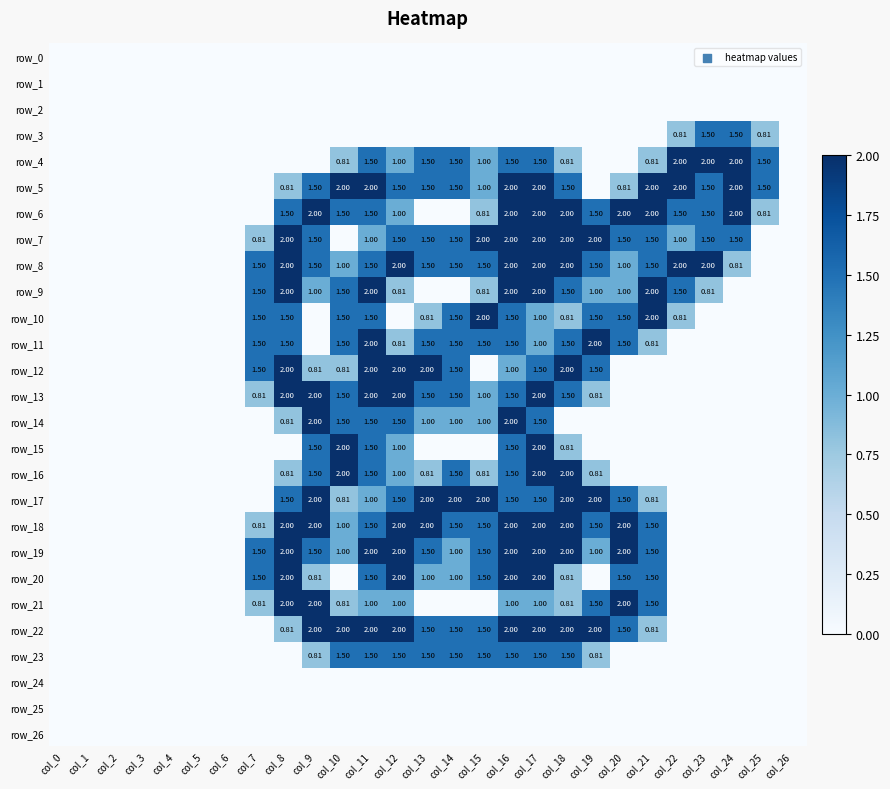

How many data points in row_18 are above 1?

13